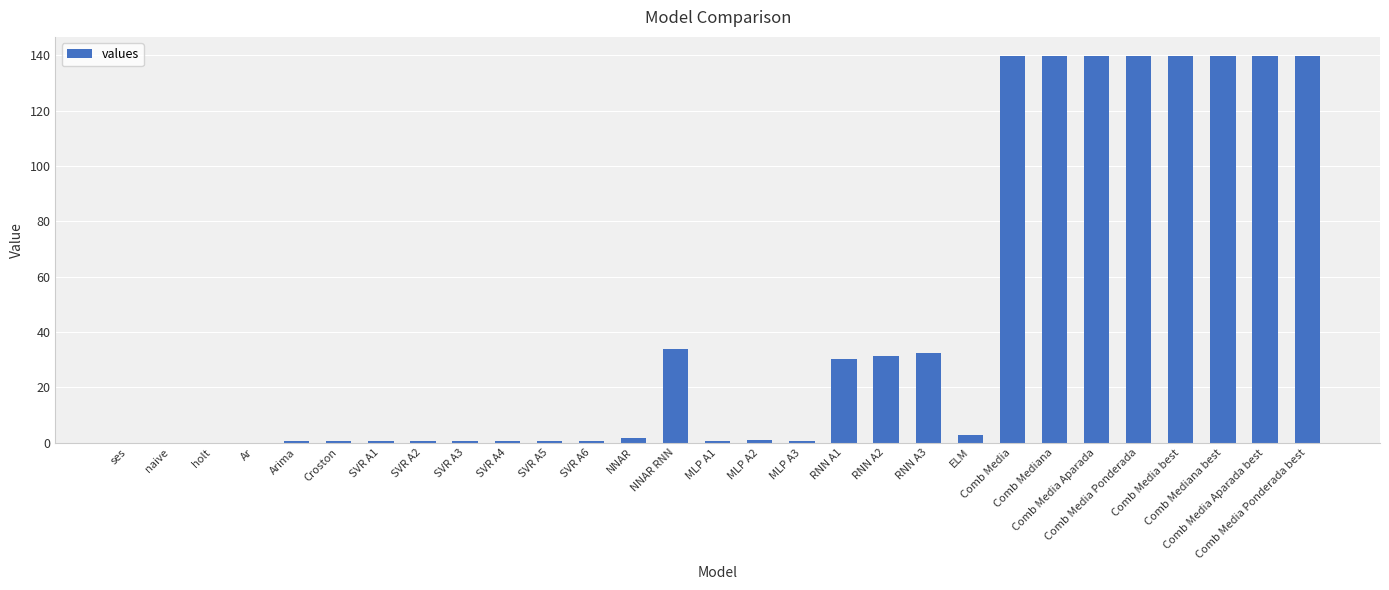

What is the sum of all values?

1256.9